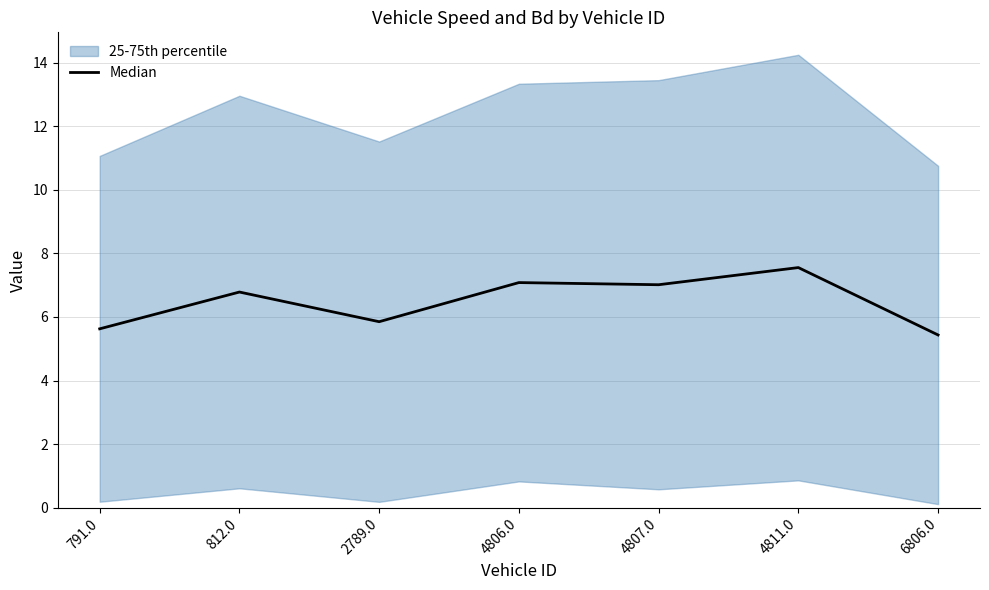

Where is the first local minimum?

2789.0